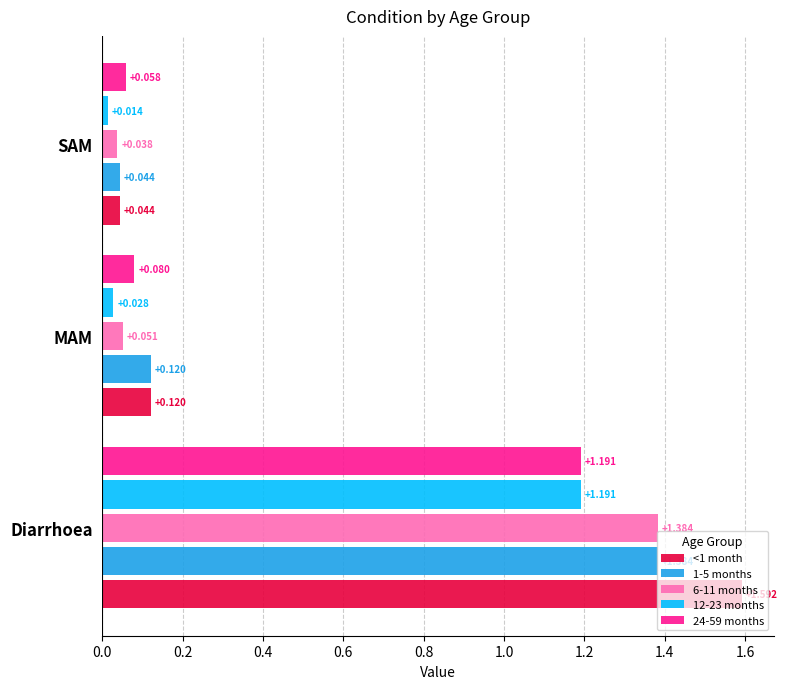

At which label does <1 month reach its peak?

Diarrhoea